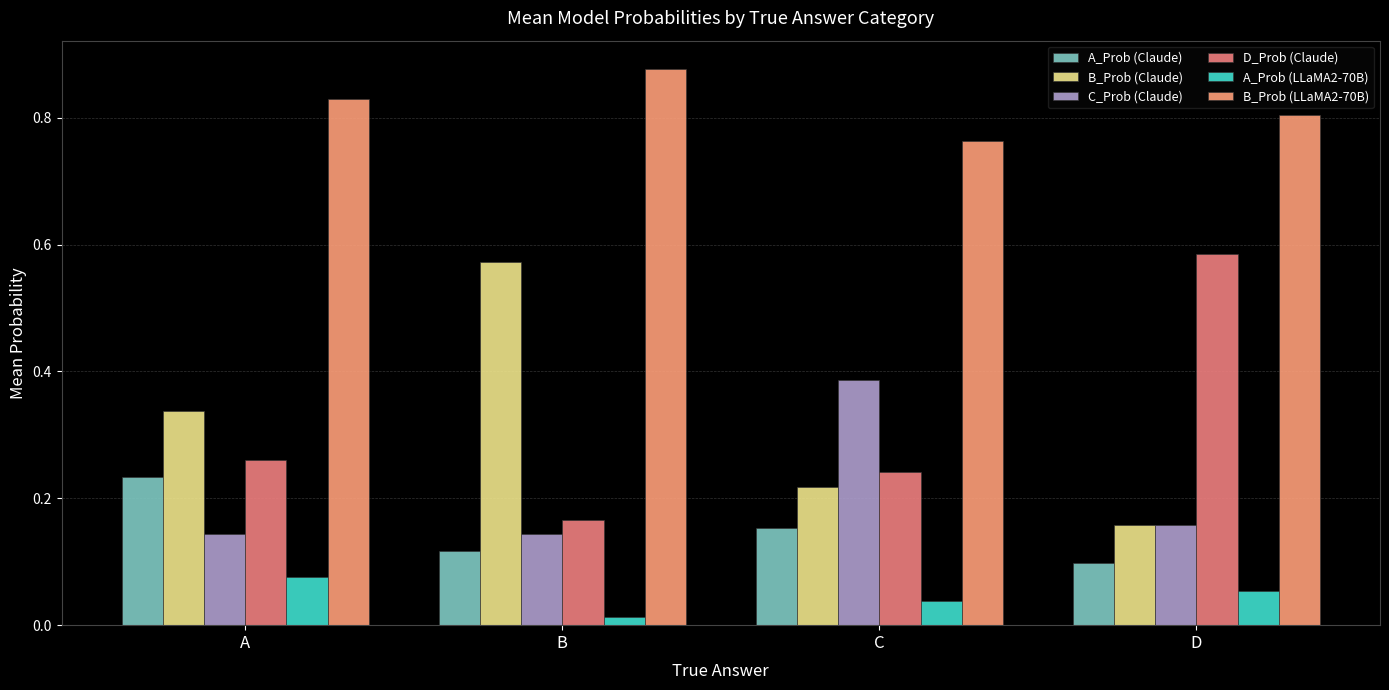

Is the value of A_Prob (Claude) at A greater than the value of C_Prob (Claude) at B?

Yes